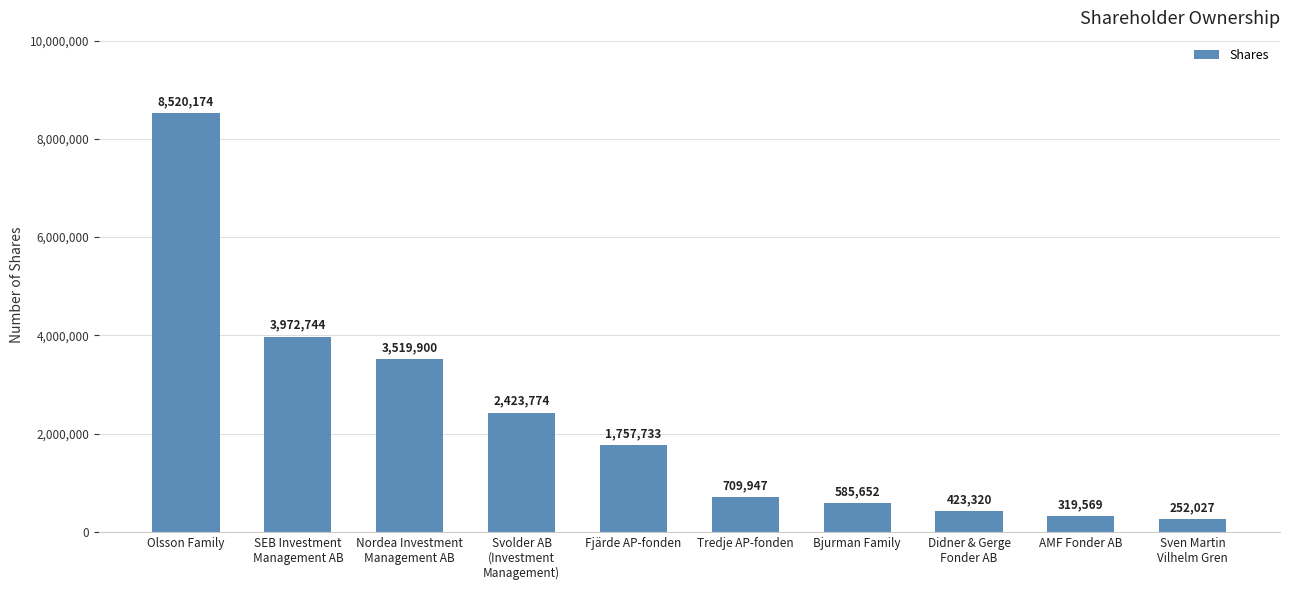

What is the change in value from SEB Investment
Management AB to Fjärde AP-fonden?

-2215011